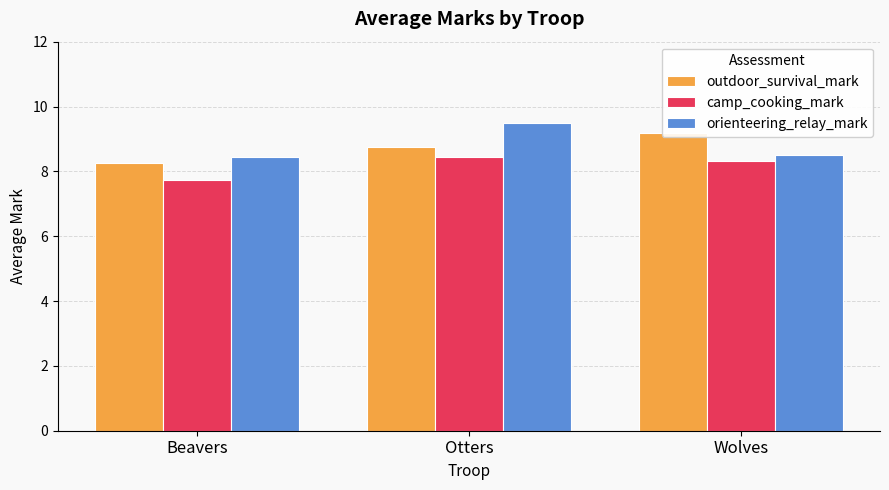

Which category has the highest value in the outdoor_survival_mark series?

Wolves